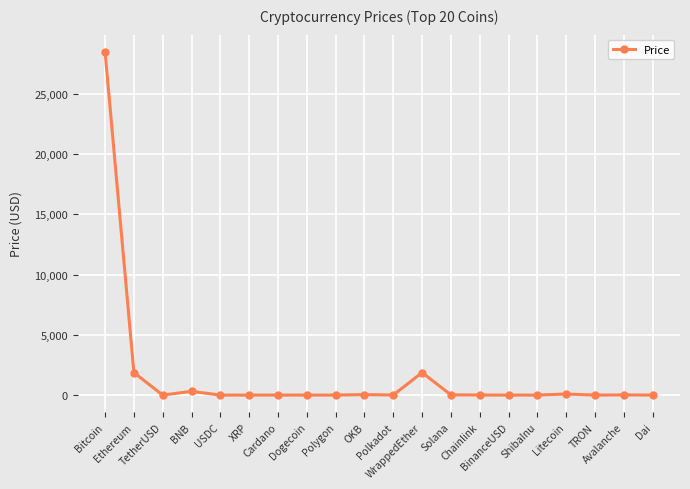

Where is the first local maximum?

BNB